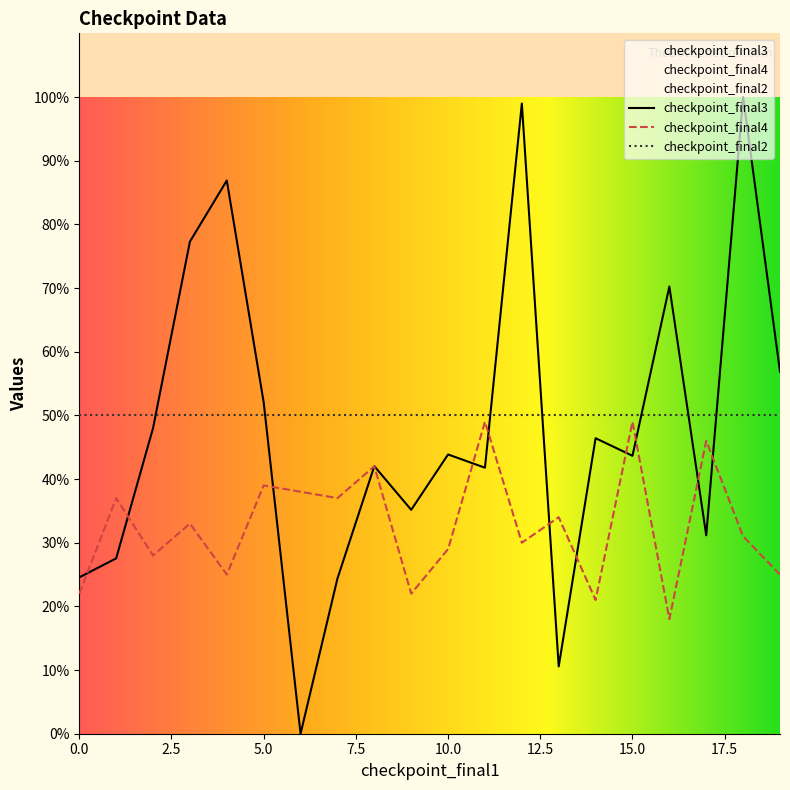

Is this an area chart (filled region under the line)?

No